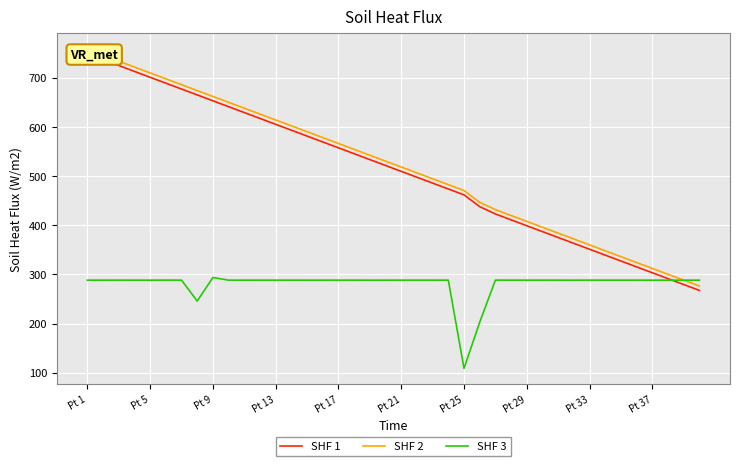

At which label does SHF 2 first exceed 530?

Pt 1